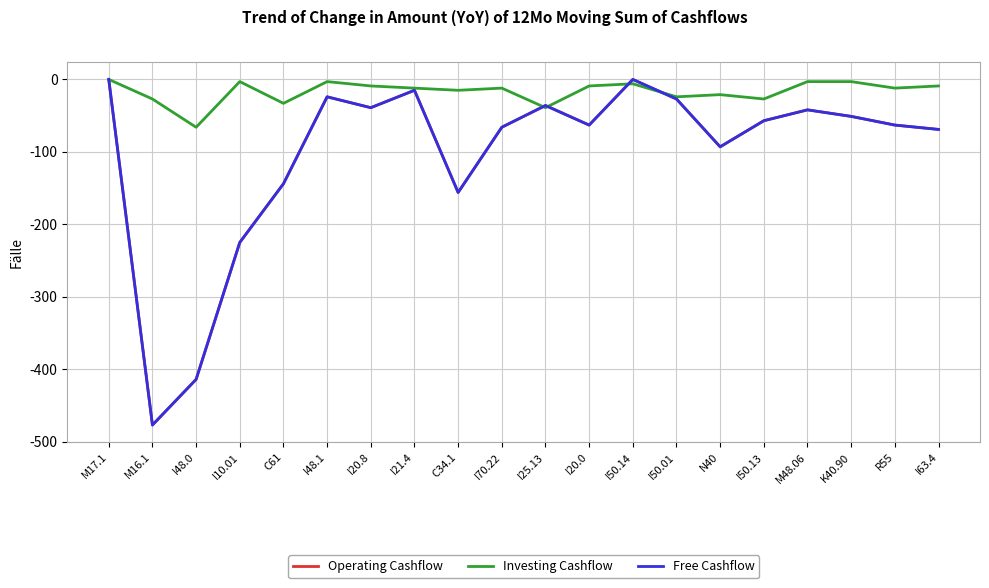

Which category has the lowest value in the Free Cashflow series?

M16.1